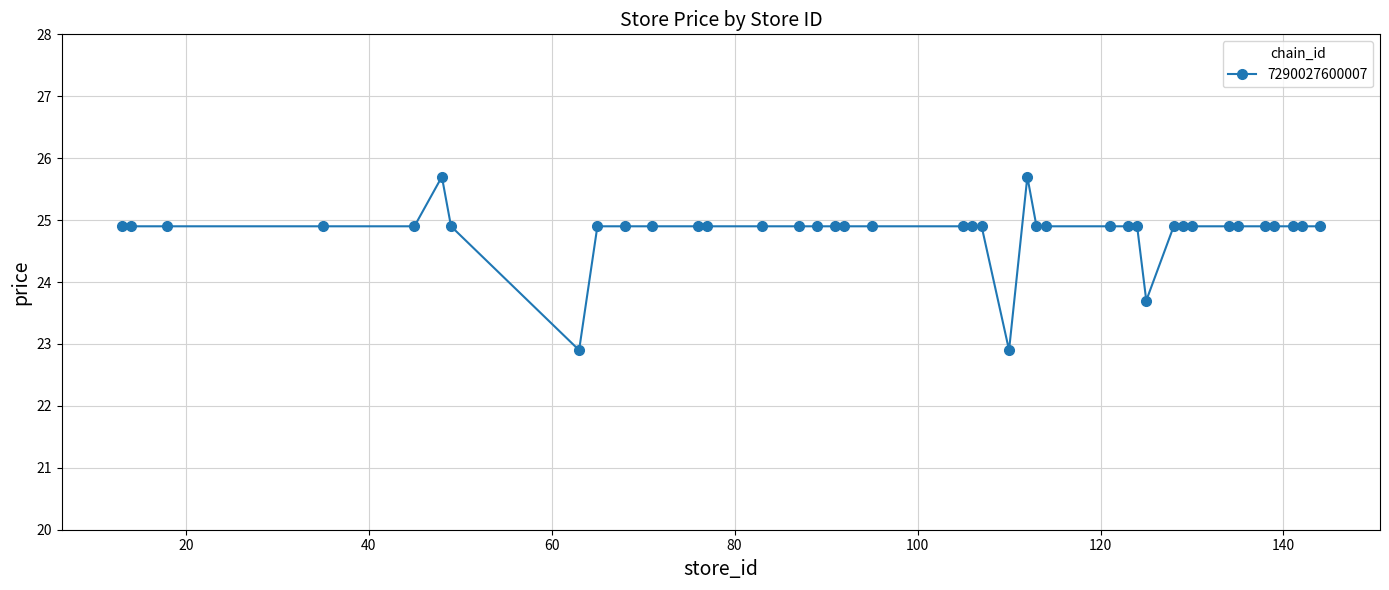

What is the minimum value shown in the chart?

22.9